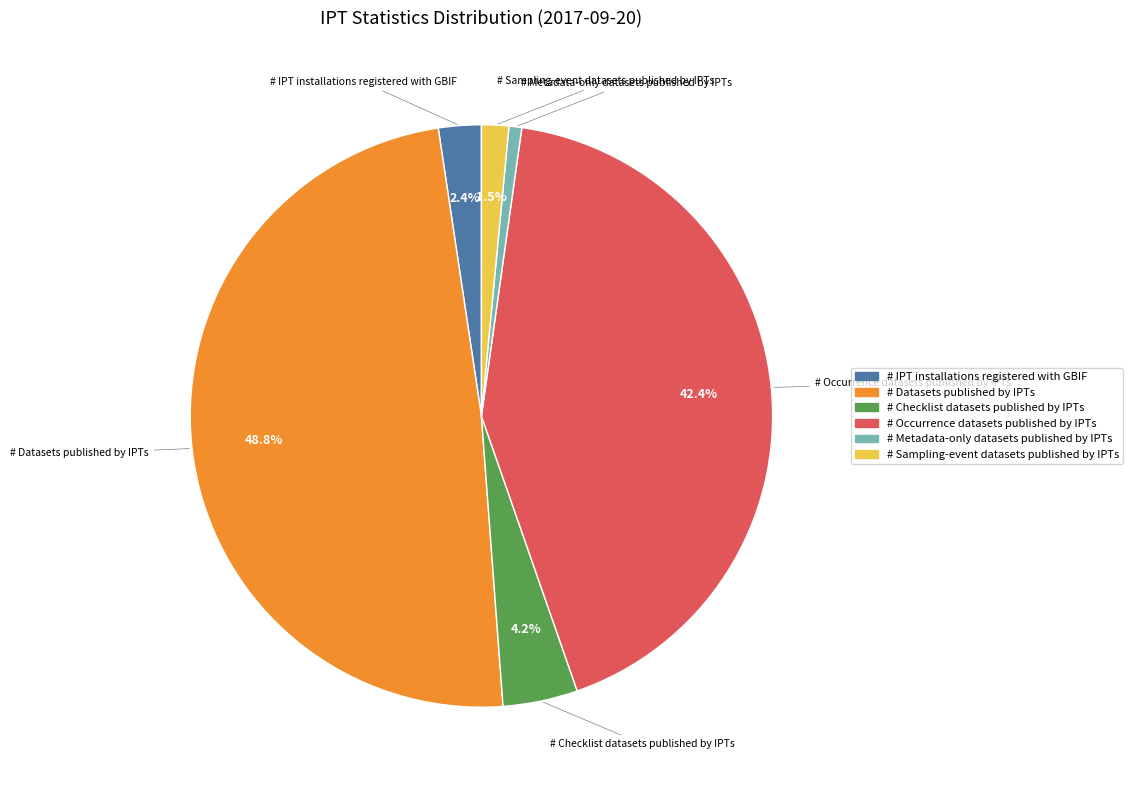

Rank the categories by value from highest to lowest.

# Datasets published by IPTs, # Occurrence datasets published by IPTs, # Checklist datasets published by IPTs, # IPT installations registered with GBIF, # Sampling-event datasets published by IPTs, # Metadata-only datasets published by IPTs